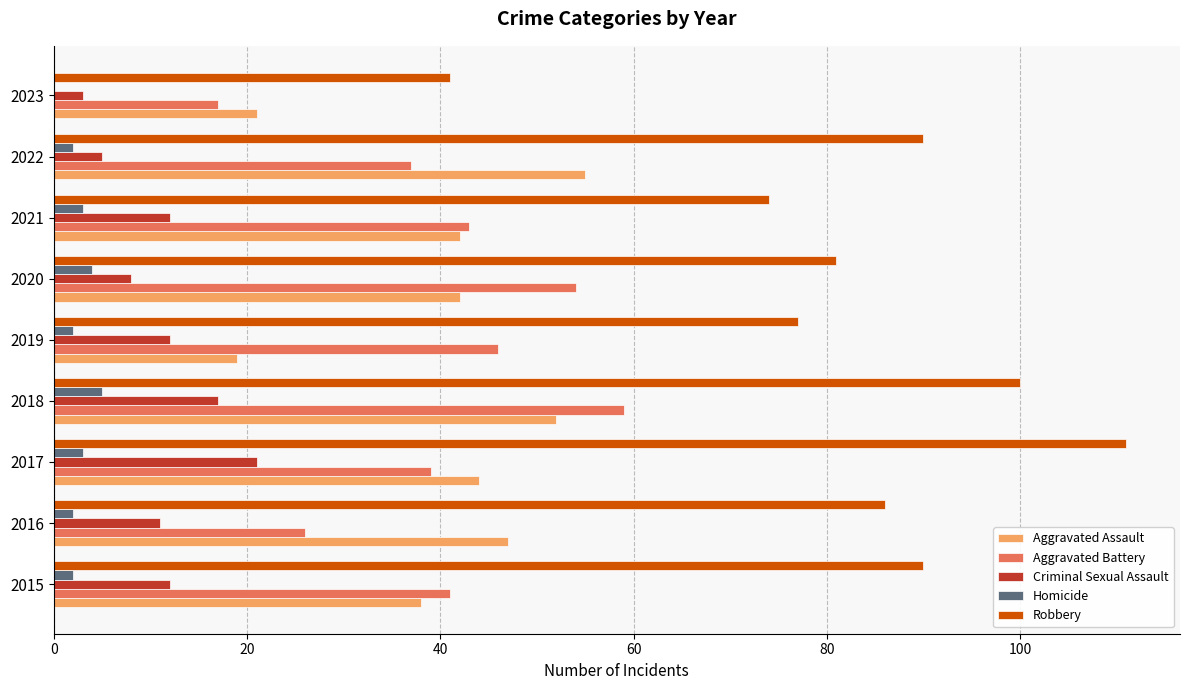

Between 2015 and 2019, which series saw the biggest shift?

Aggravated Assault